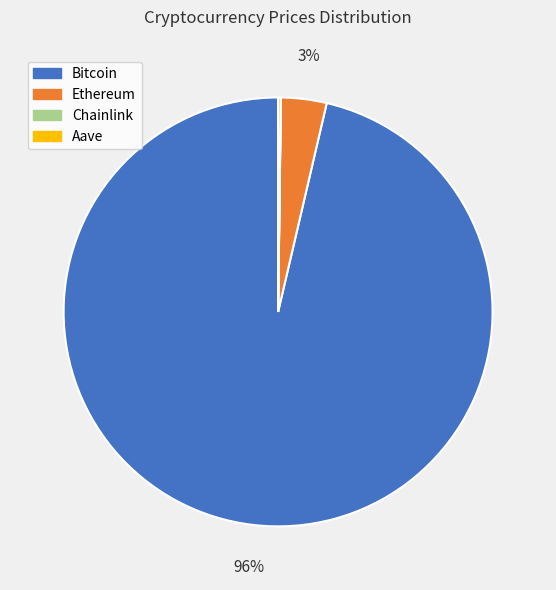

To the nearest percent, what is the average slice percentage?

25%